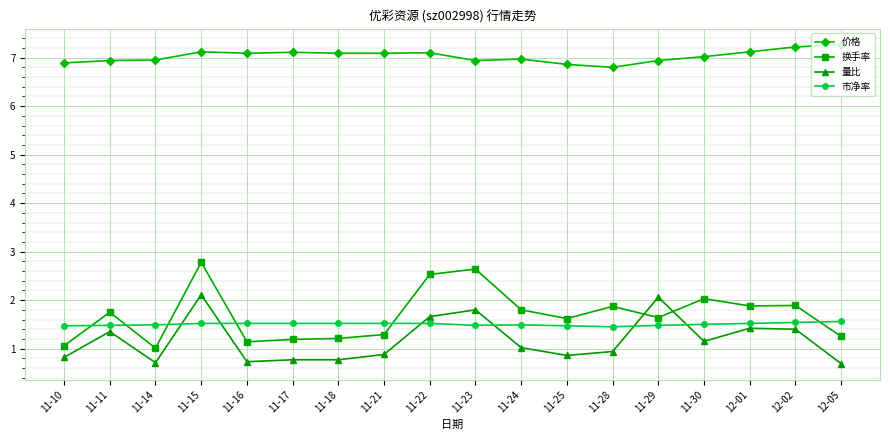

Which series has the largest range (max minus min)?

换手率